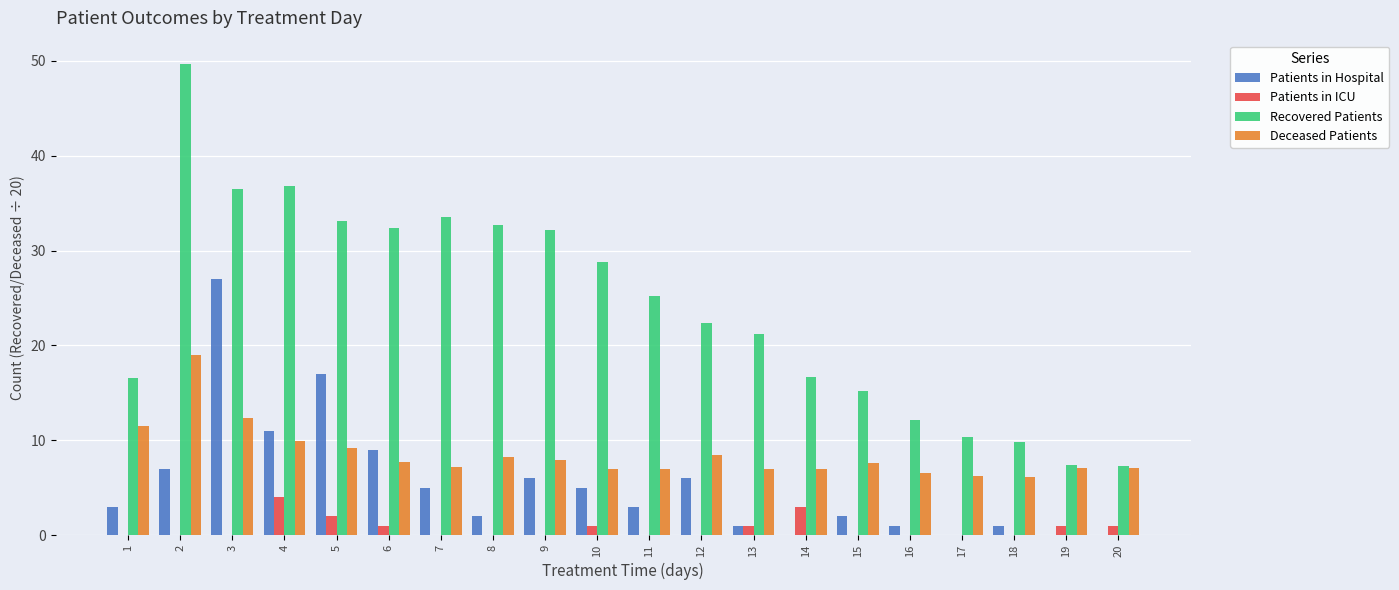

Which series has the largest total across all categories?

Recovered Patients